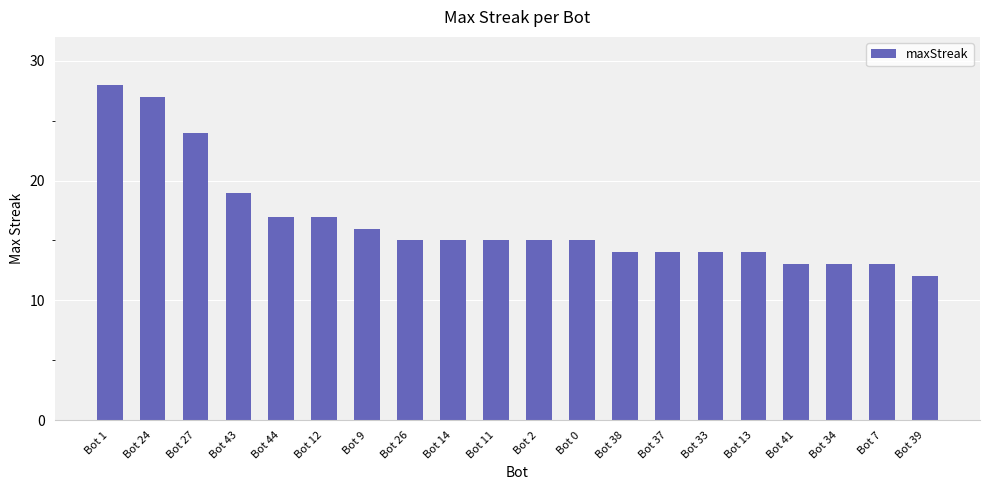

What is the difference between the maximum and minimum values?

16